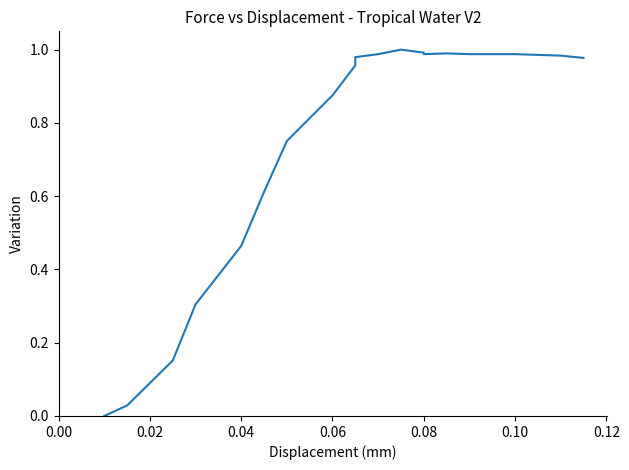

Reading right to left, list all the values displayed in this chart.

1.0	1.0	1.0	1.0	1.0	1.0	1.0	1.0	1.0	1.0	1.0	1.0	0.9	0.8	0.6	0.5	0.3	0.2	0.0	0.0